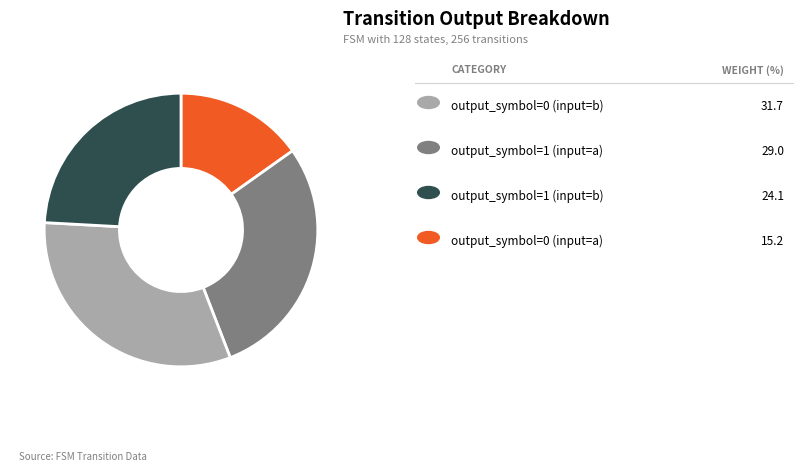

Is there any slice that represents more than half of the pie?

No